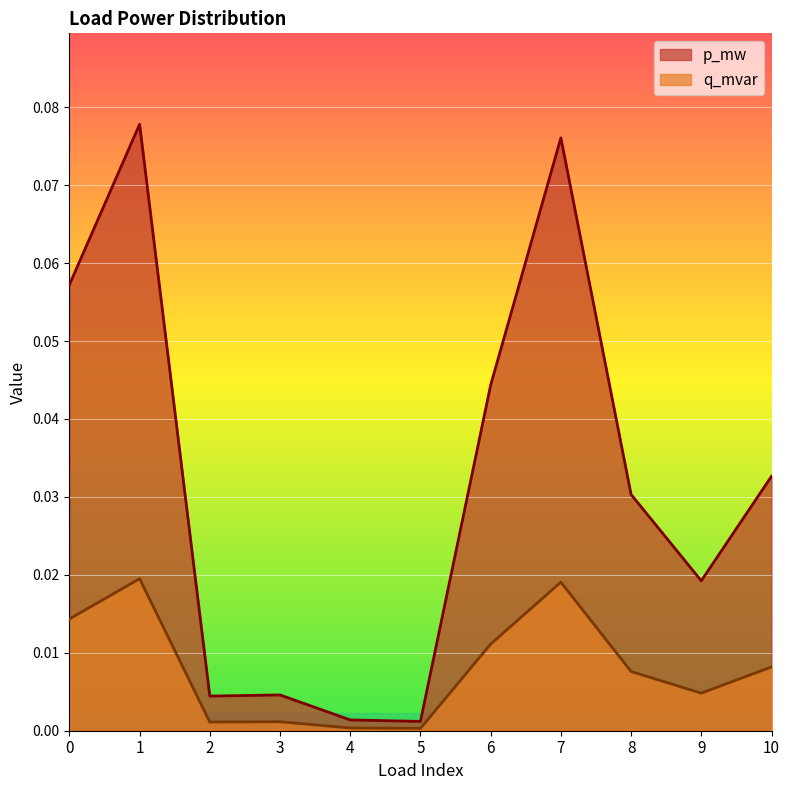

List the series in order of their peak value, lowest first.

q_mvar, p_mw